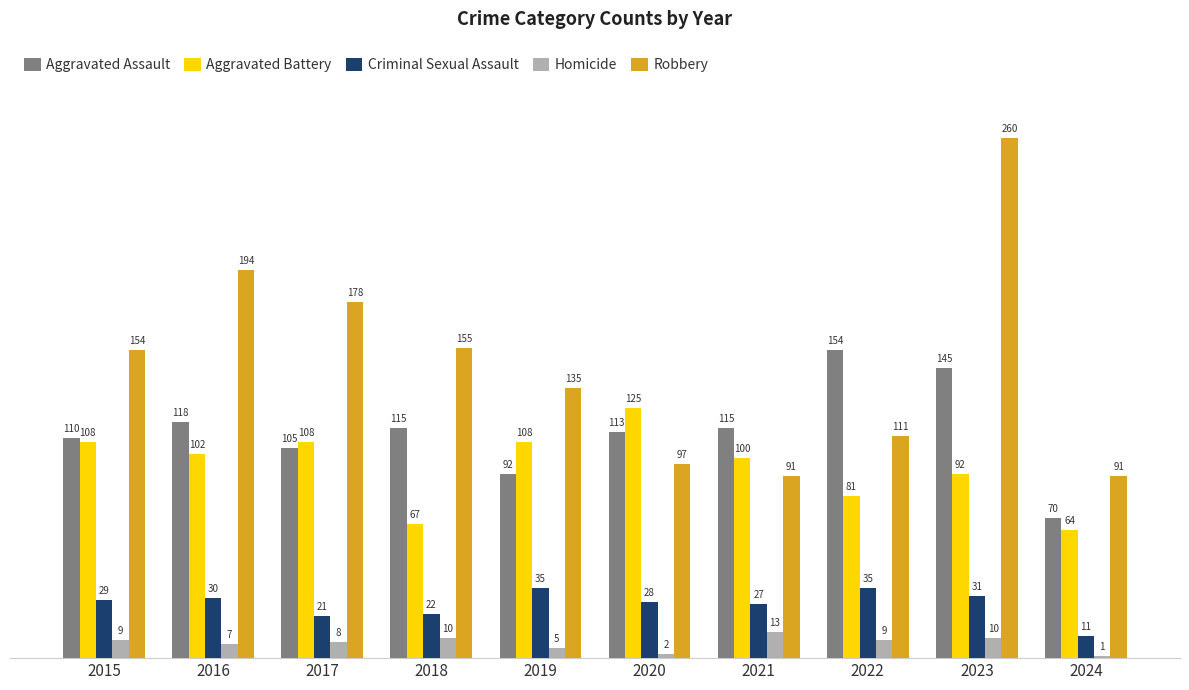

Which series changed the most between 2017 and 2024?

Robbery